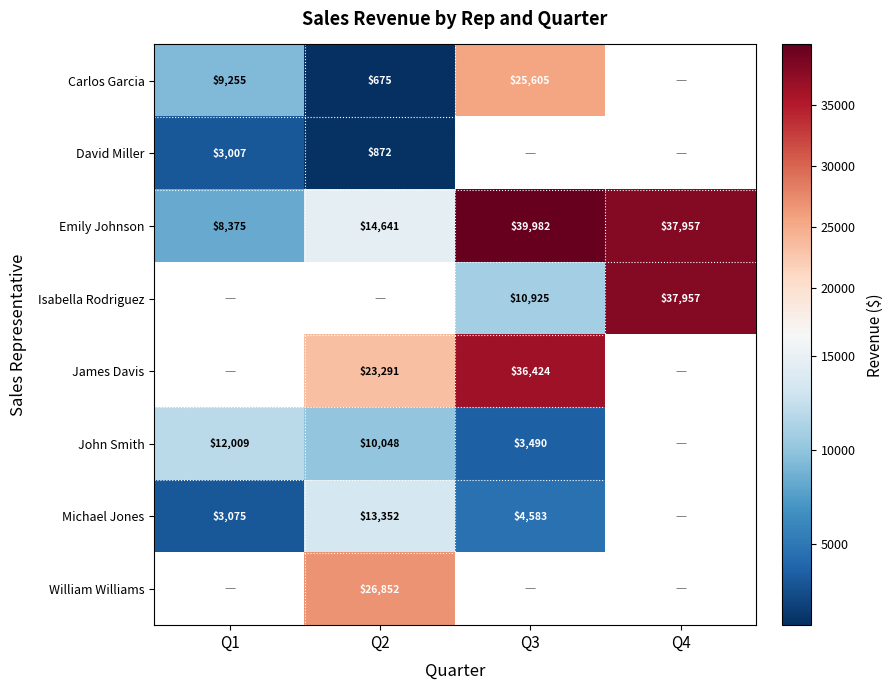

What is the spread (max minus min) of values at Q3?

36491.4